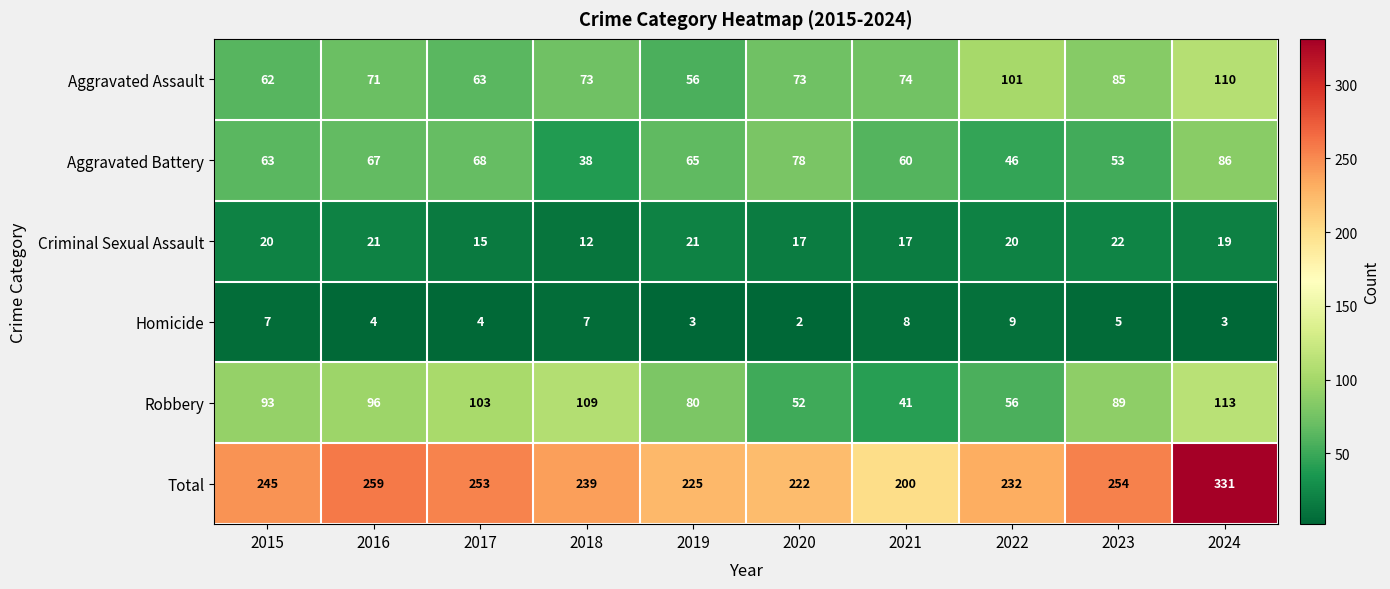

Is it true that Total equals 225 at 2019?

True